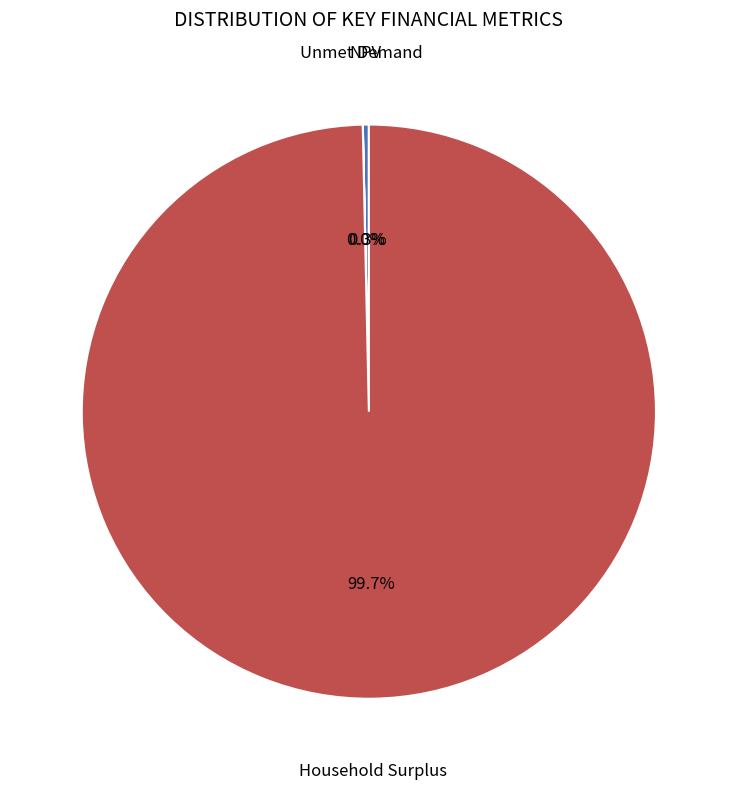

Is there any slice that represents more than half of the pie?

Yes